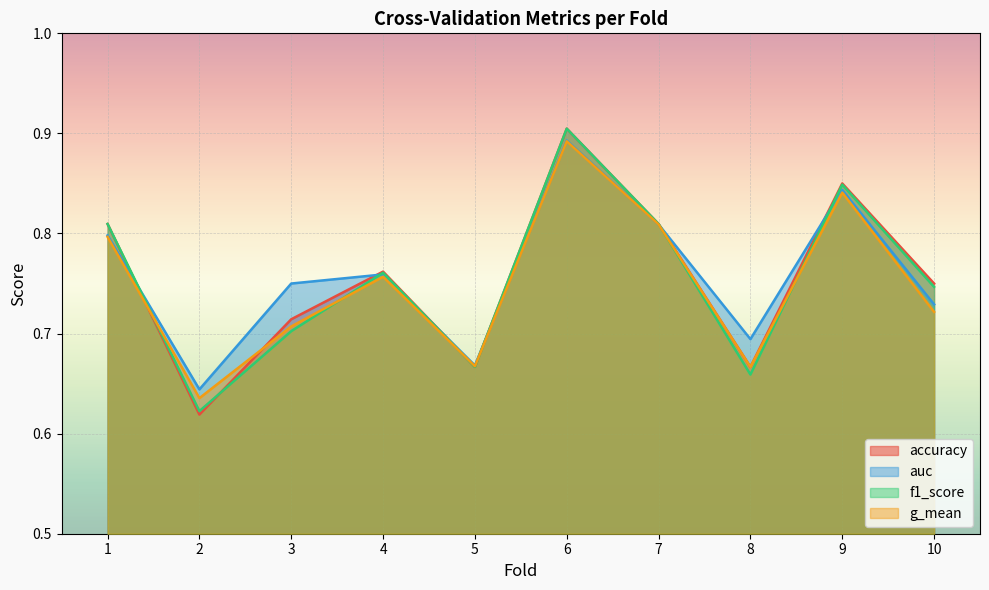

What is the highest value of the auc series?

0.9